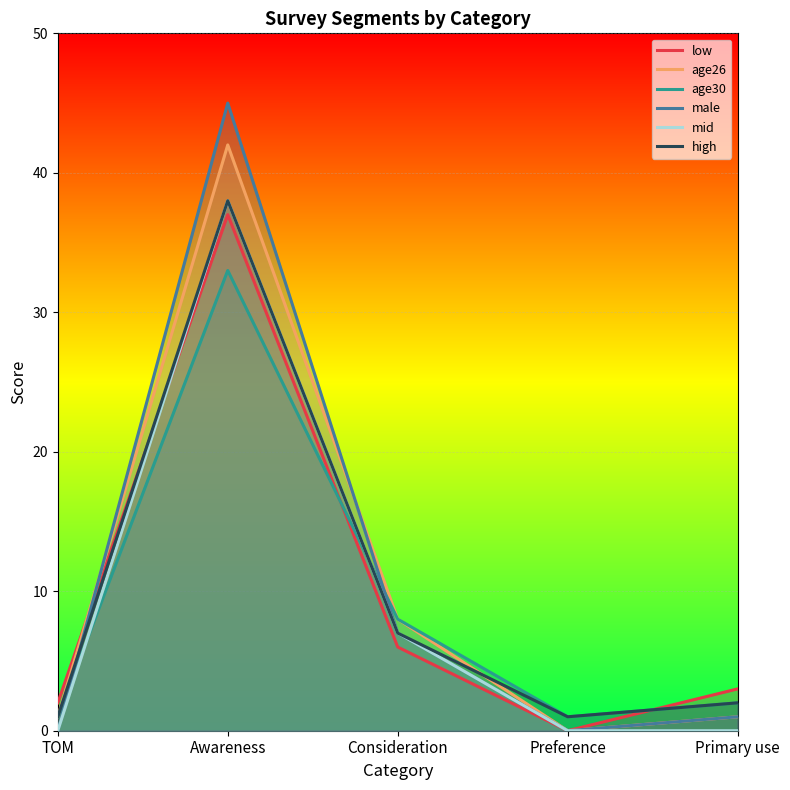

What are all the series names shown in the legend?

low, age26, age30, male, mid, high